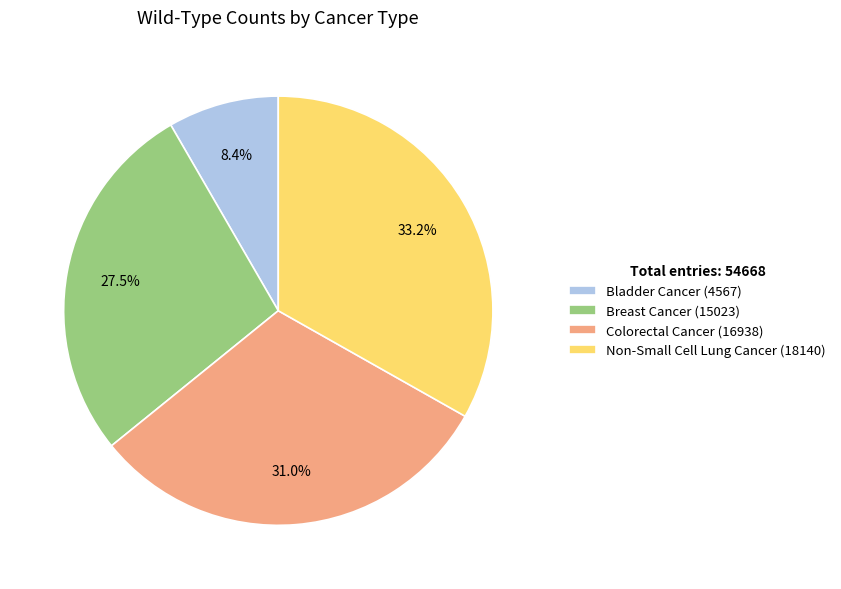

What percentage is NOT represented by Colorectal Cancer (16938)?

69.0%